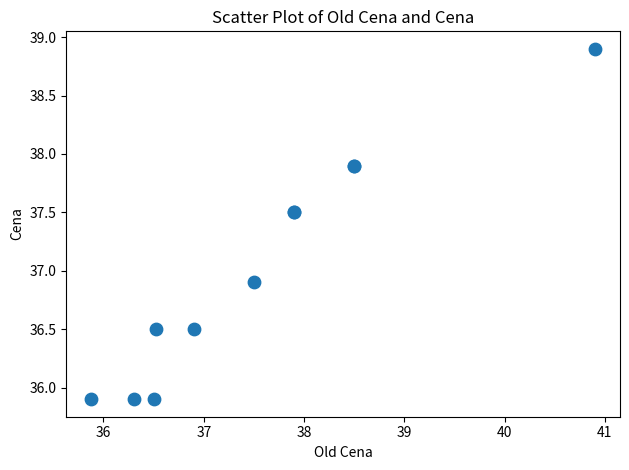

What Y value in the scatter plot is closest to 37?

36.9